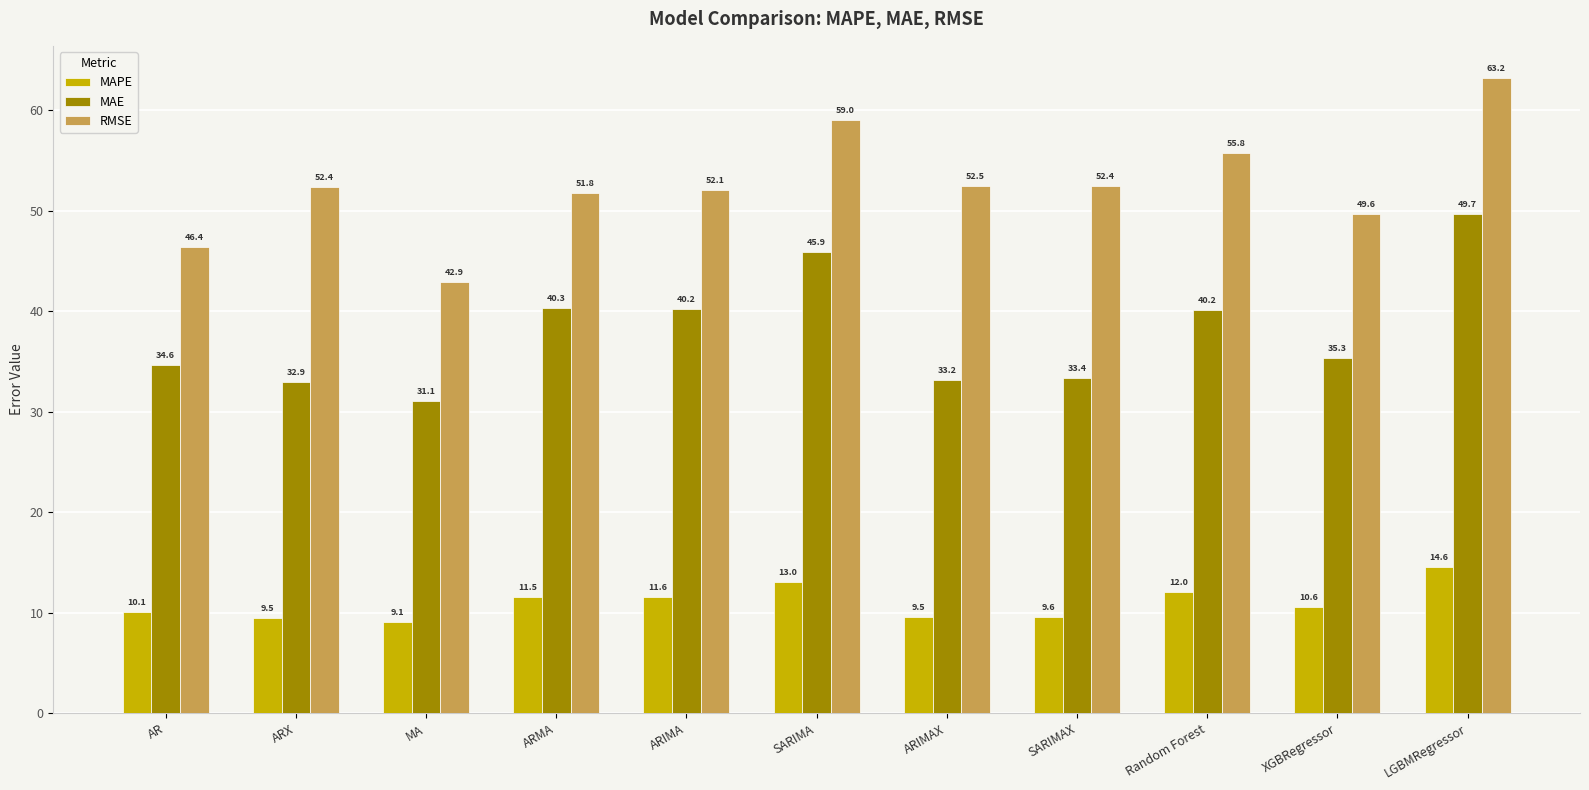

Reading left to right, transcribe all the data shown in this chart.

MAPE: AR=10.1	ARX=9.5	MA=9.1	ARMA=11.5	ARIMA=11.6	SARIMA=13.0	ARIMAX=9.5	SARIMAX=9.6	Random Forest=12.0	XGBRegressor=10.6	LGBMRegressor=14.6
MAE: AR=34.6	ARX=32.9	MA=31.1	ARMA=40.3	ARIMA=40.2	SARIMA=45.9	ARIMAX=33.2	SARIMAX=33.4	Random Forest=40.2	XGBRegressor=35.3	LGBMRegressor=49.7
RMSE: AR=46.4	ARX=52.4	MA=42.9	ARMA=51.8	ARIMA=52.1	SARIMA=59.0	ARIMAX=52.5	SARIMAX=52.4	Random Forest=55.8	XGBRegressor=49.6	LGBMRegressor=63.2